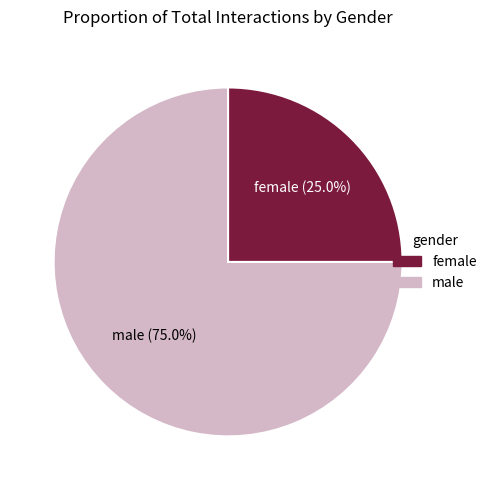

What is the ratio of the value at female to the value at male?

0.3